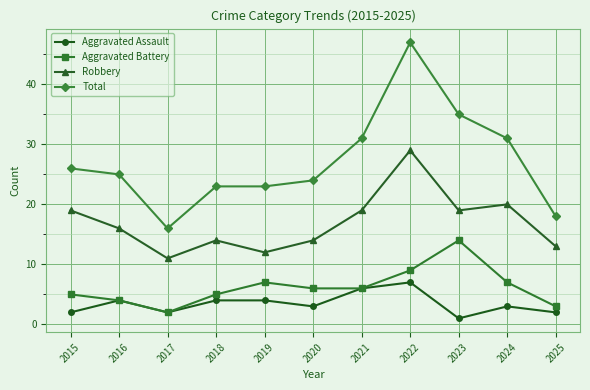

What is the spread (max minus min) of values at 2017?

14